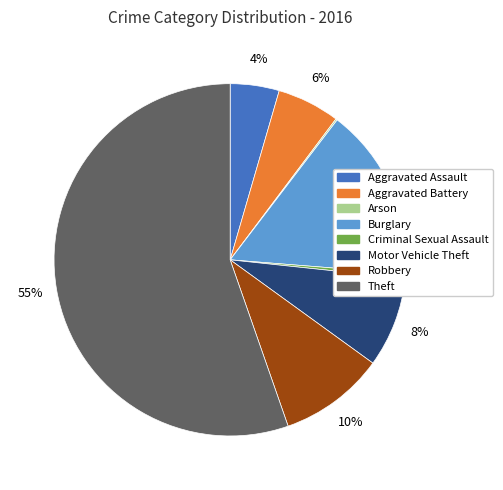

To the nearest percent, what is the average slice percentage?

12%